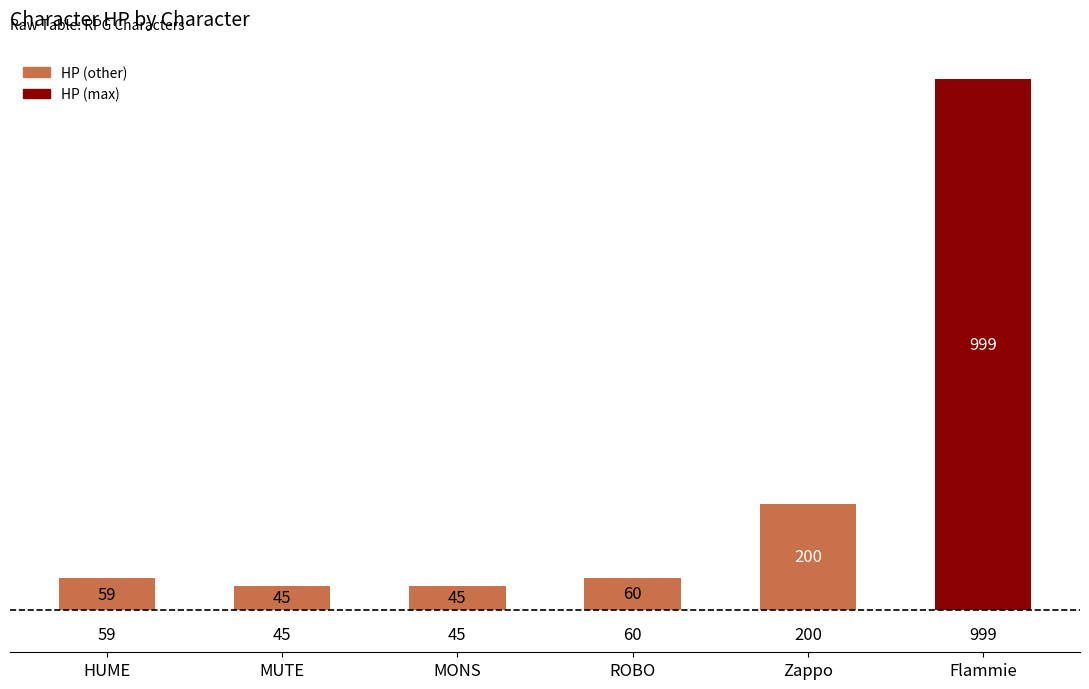

Between MONS and Flammie, which is larger?

Flammie